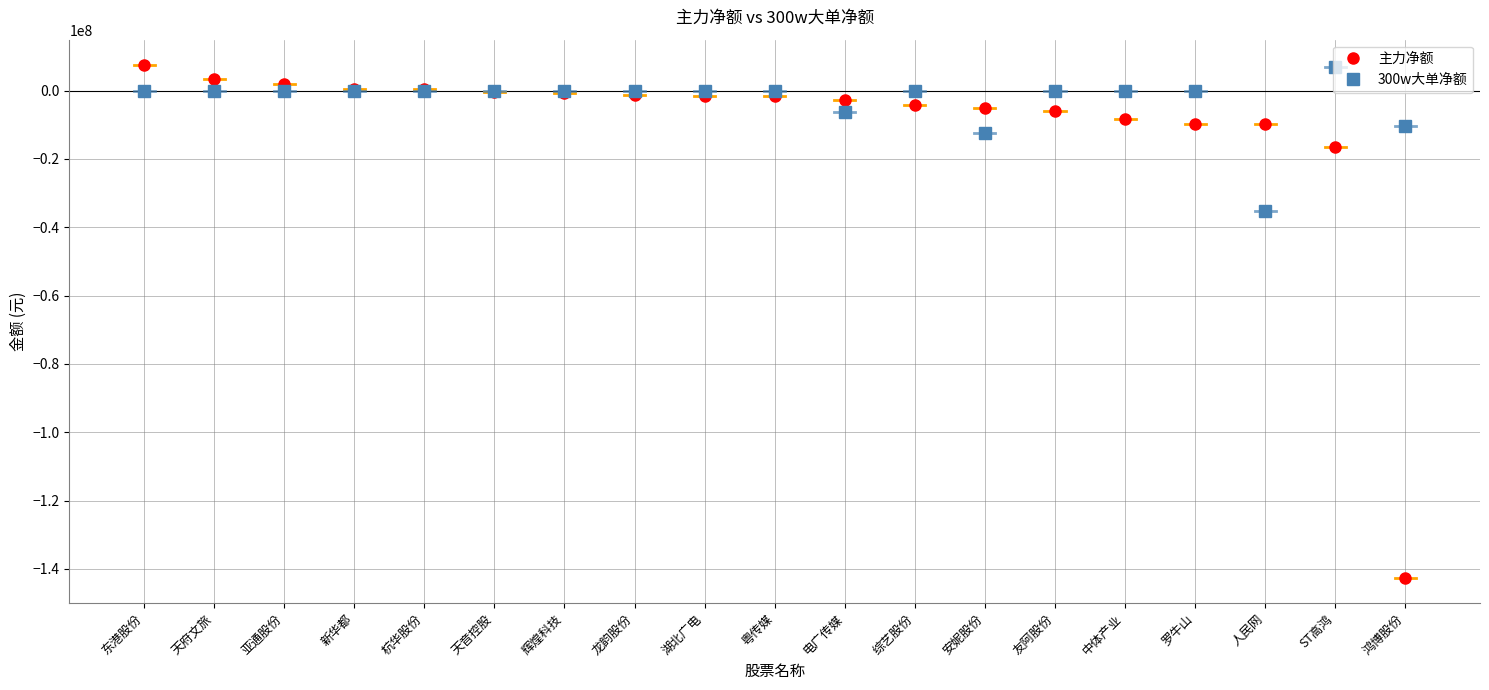

What is the total value across all series at 综艺股份?

-4232511